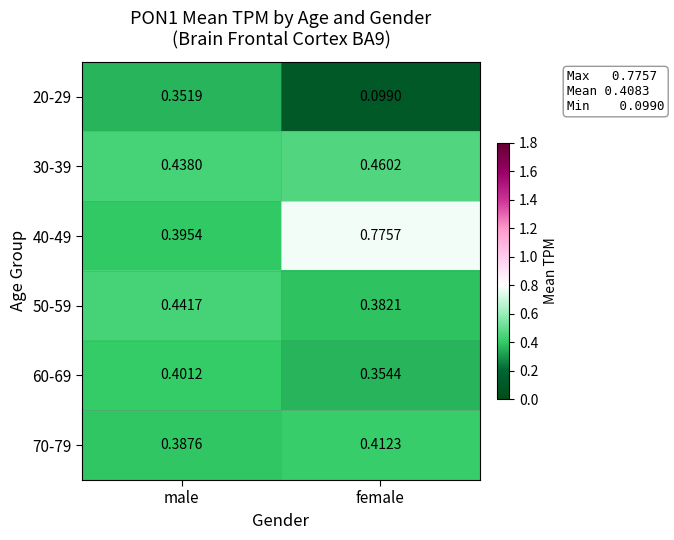

At which label does 20-29 reach its peak?

male